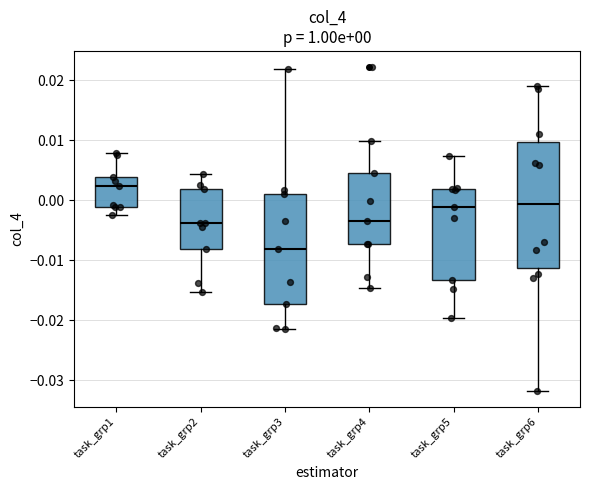

Comparing the boxes themselves (not the whiskers), which one is the tallest?

task_grp6